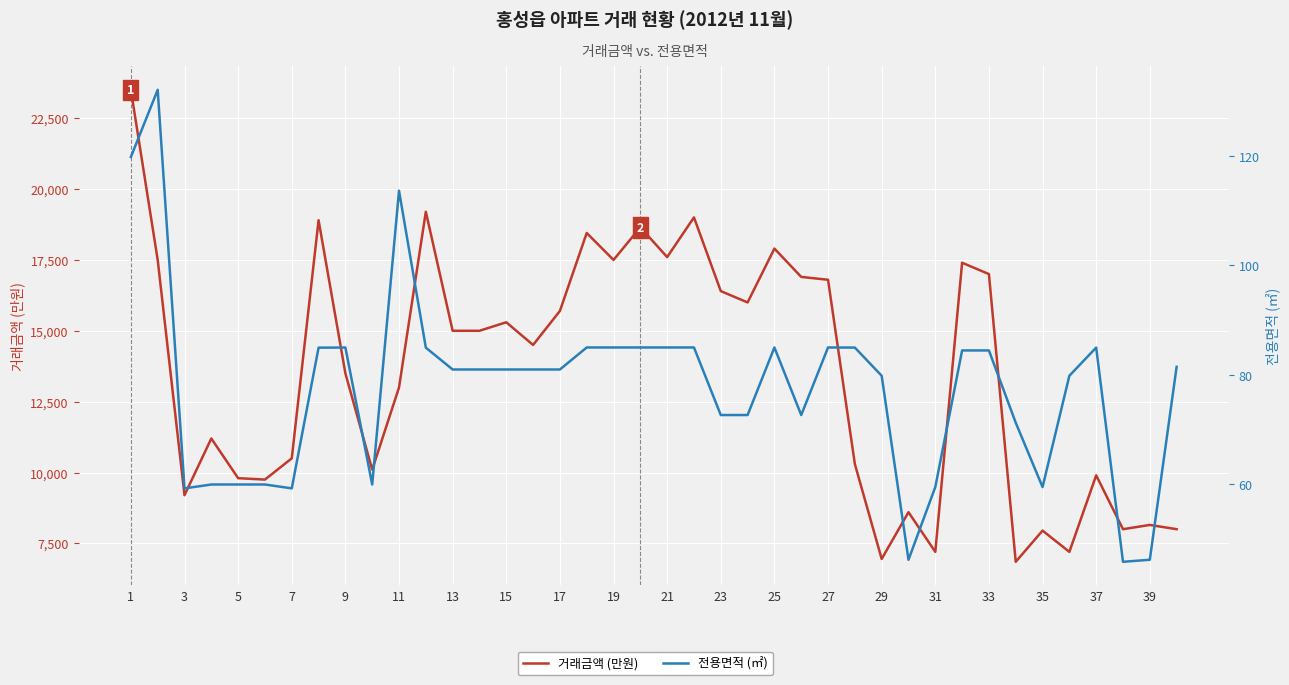

What is the maximum value for 거래금액 (만원)?

23500.0